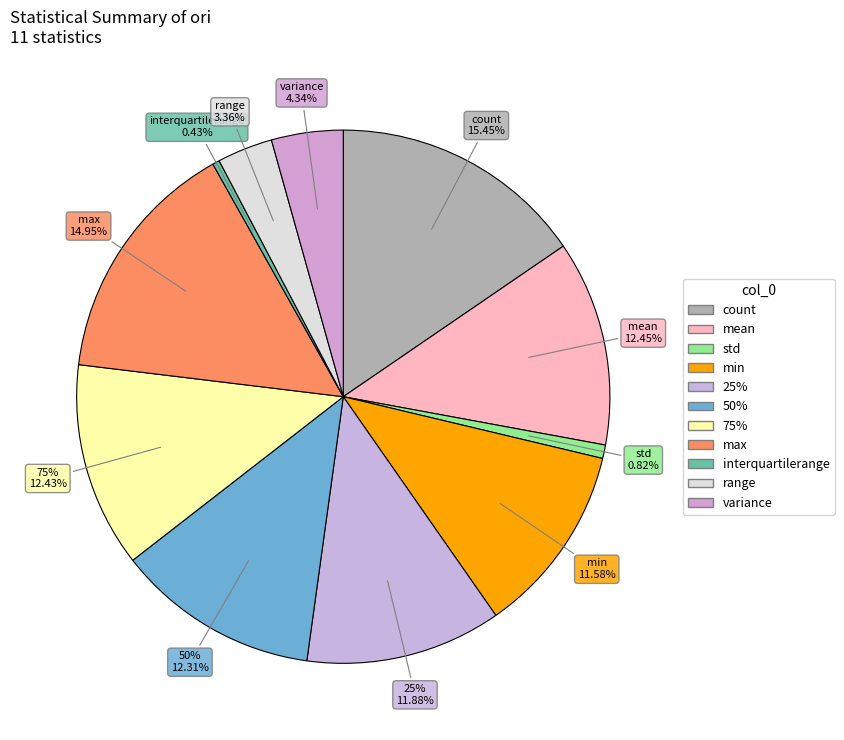

Which category has the smallest portion of the pie?

interquartilerange